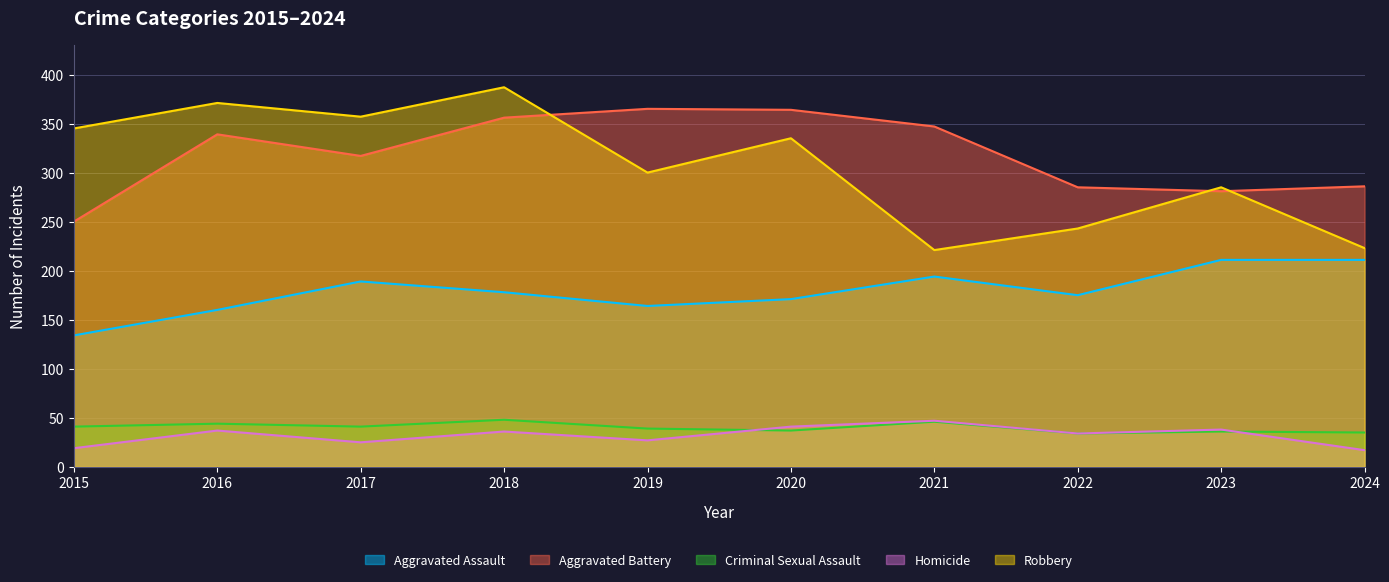

What is the value of the Robbery point at the 10th from the left?

223